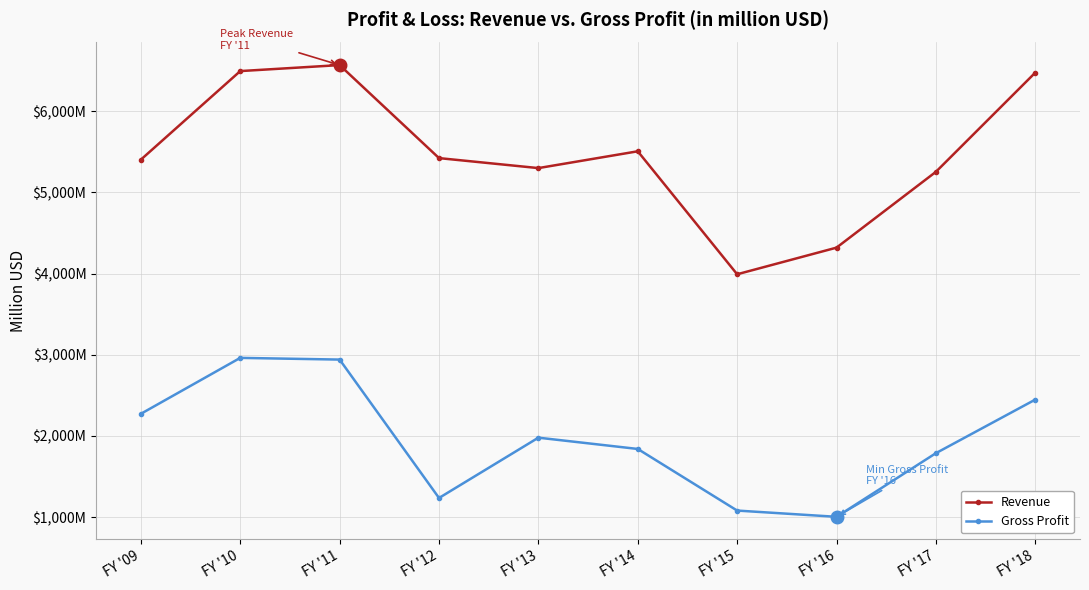

Which series has the widest spread of values?

Revenue